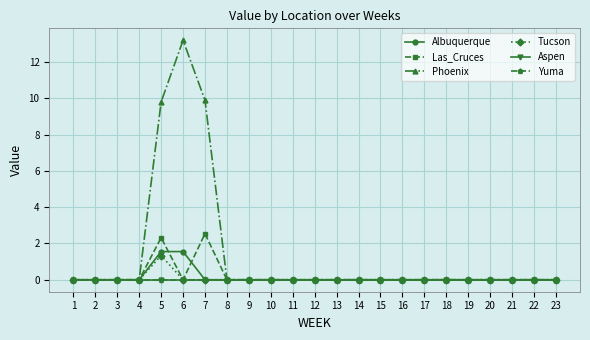

Does the chart have visible grid lines?

Yes